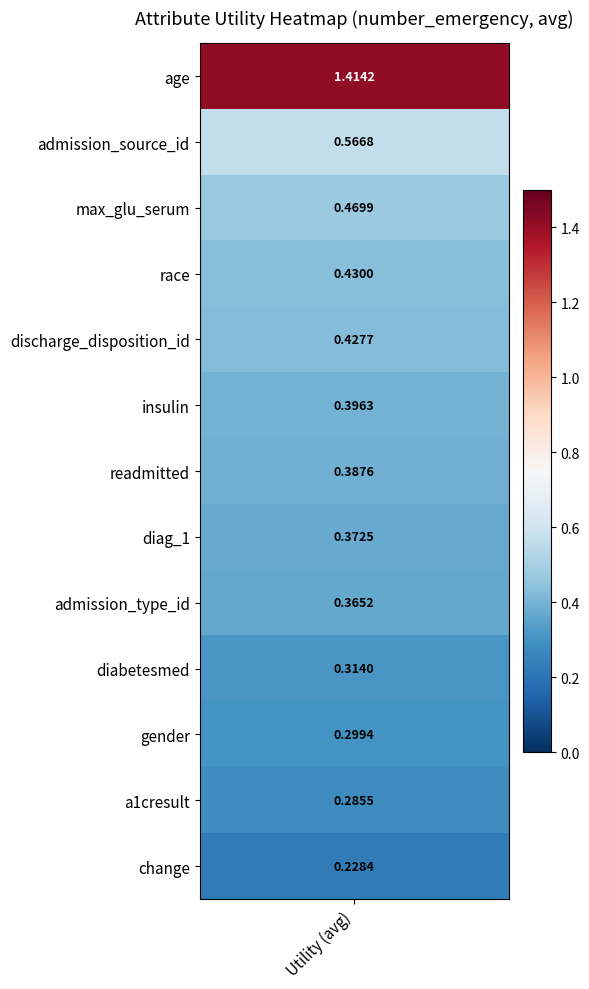

List the labels in order of value, smallest first.

change, a1cresult, gender, diabetesmed, admission_type_id, diag_1, readmitted, insulin, discharge_disposition_id, race, max_glu_serum, admission_source_id, age